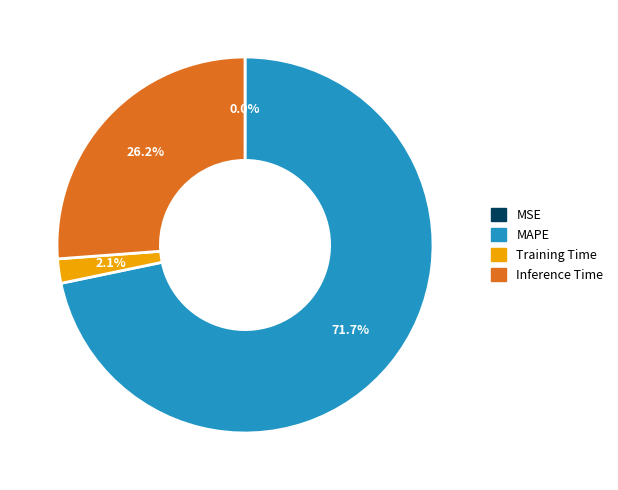

Which slice is the largest?

MAPE